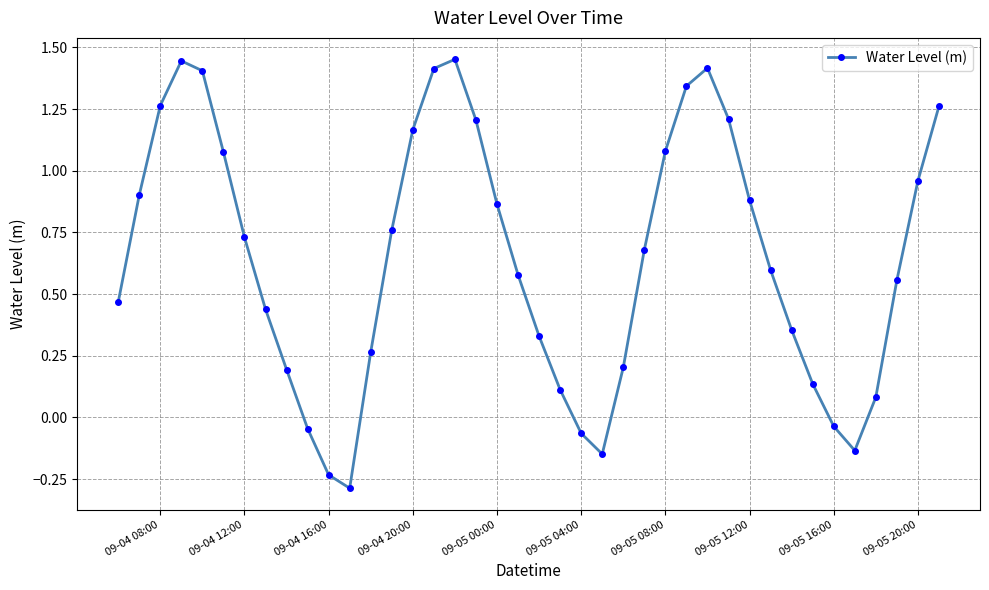

True or false: the data has more than 0 interior local peaks.

True